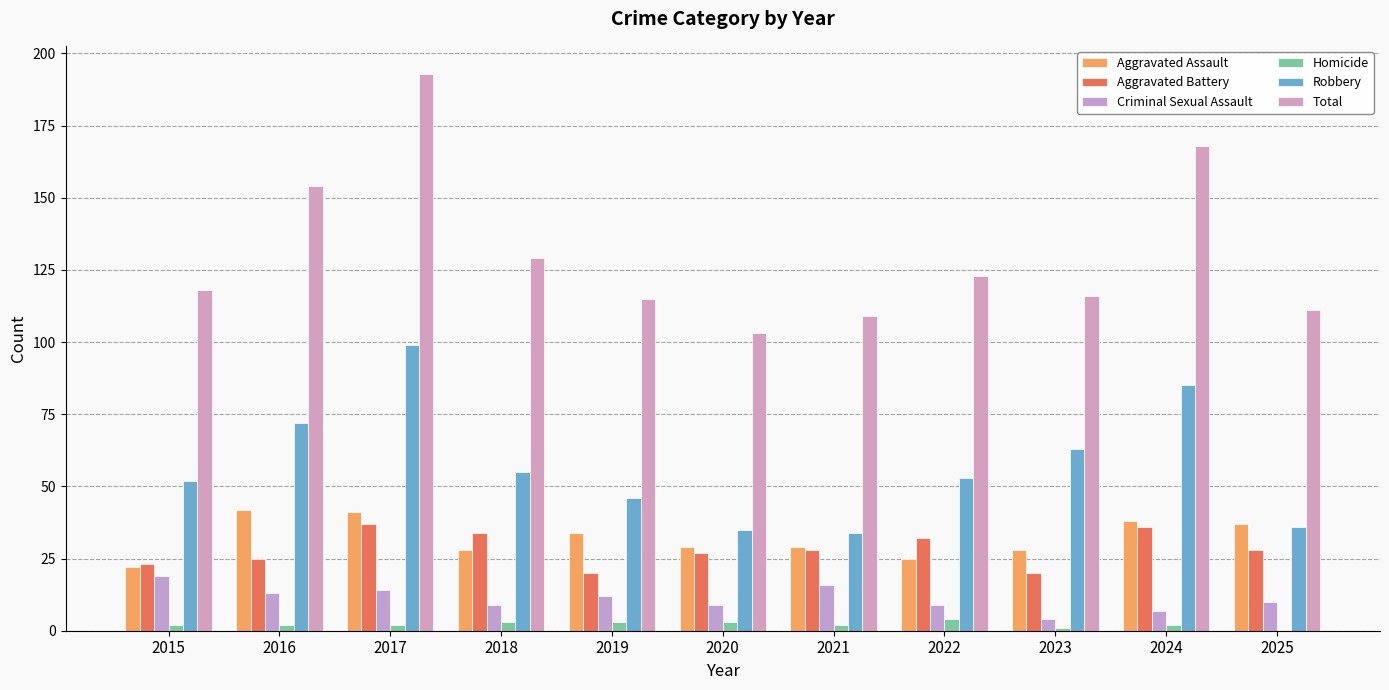

Reading right to left, what are all the values shown in this chart?

Aggravated Assault: 37	38	28	25	29	29	34	28	41	42	22
Aggravated Battery: 28	36	20	32	28	27	20	34	37	25	23
Criminal Sexual Assault: 10	7	4	9	16	9	12	9	14	13	19
Homicide: 0	2	1	4	2	3	3	3	2	2	2
Robbery: 36	85	63	53	34	35	46	55	99	72	52
Total: 111	168	116	123	109	103	115	129	193	154	118